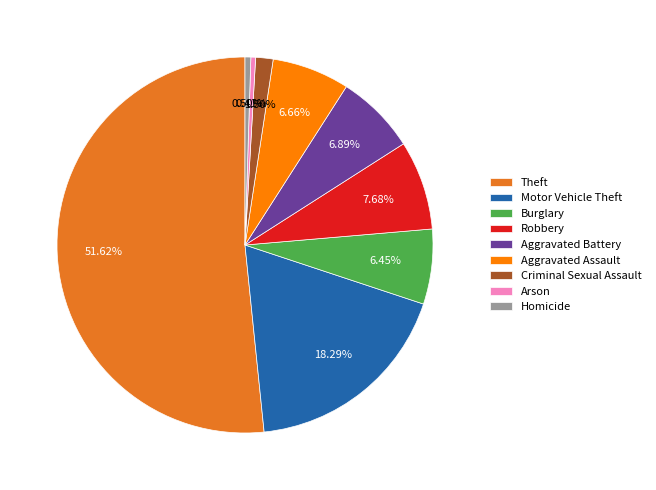

To the nearest percent, what is the average slice percentage?

11%